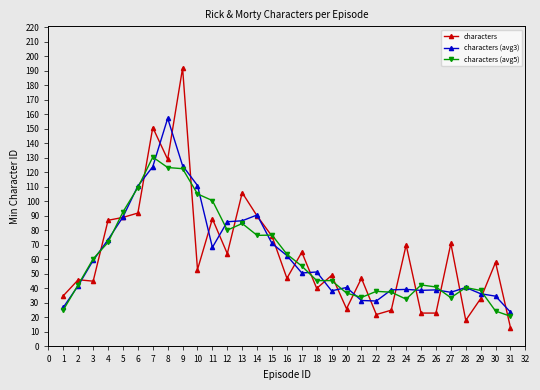

How many categories are shown in the chart?

31